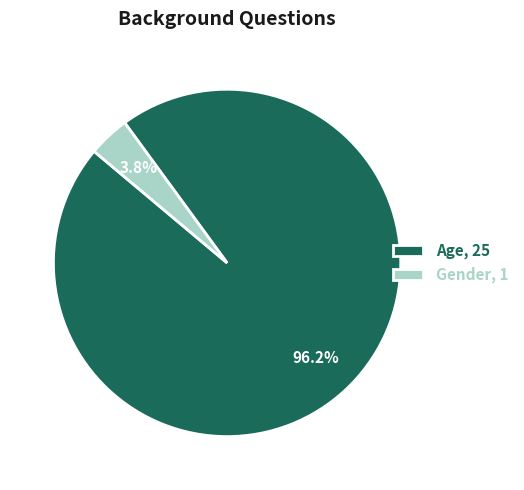

Rank the categories by value from highest to lowest.

Age, Gender